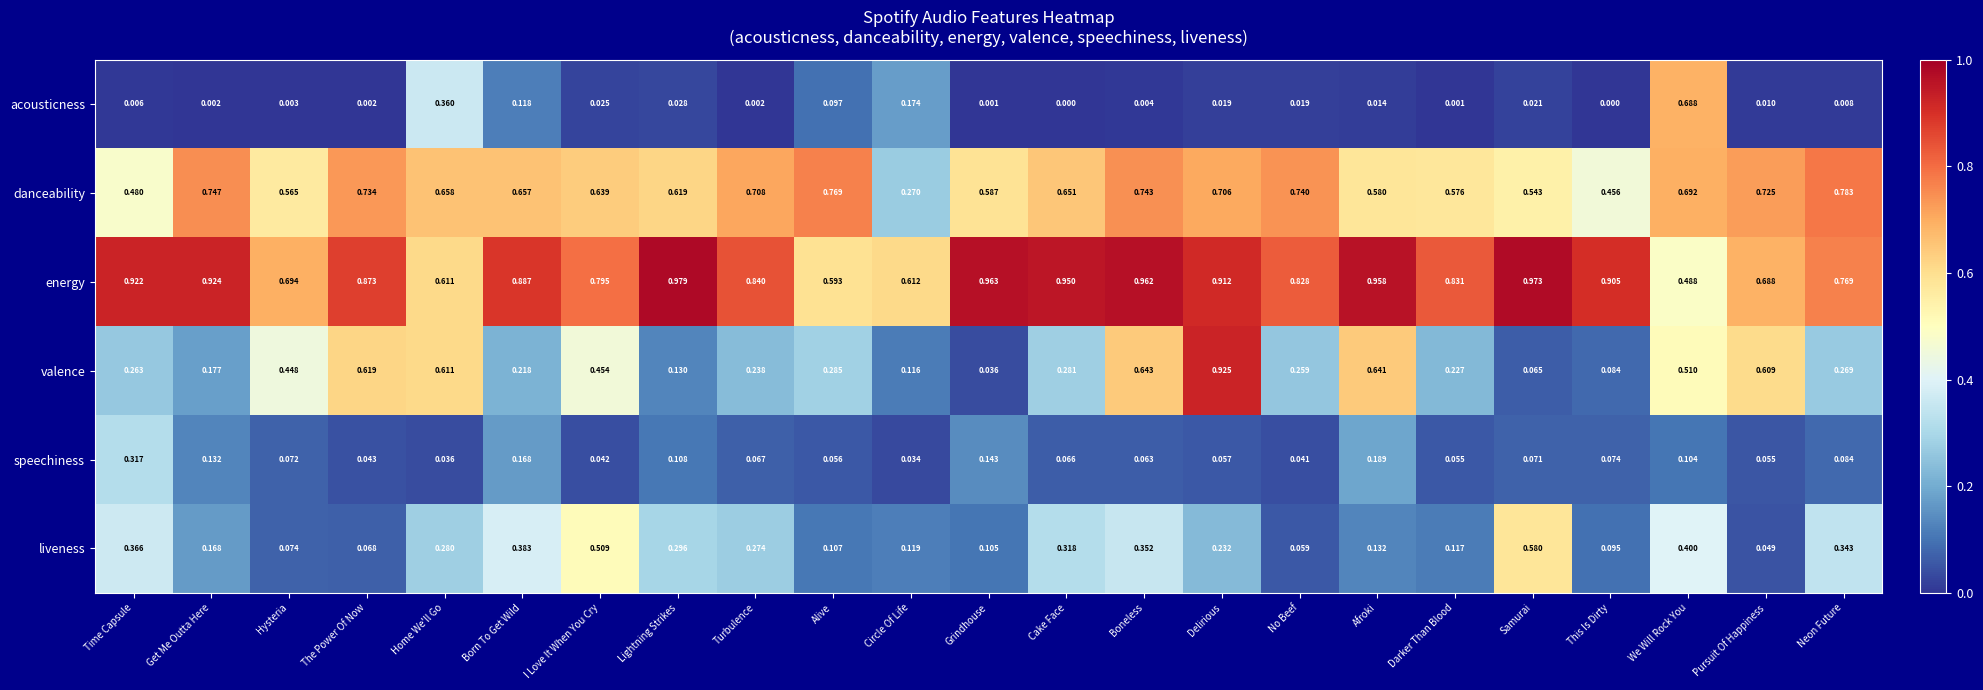

How many categories are shown in the chart?

23